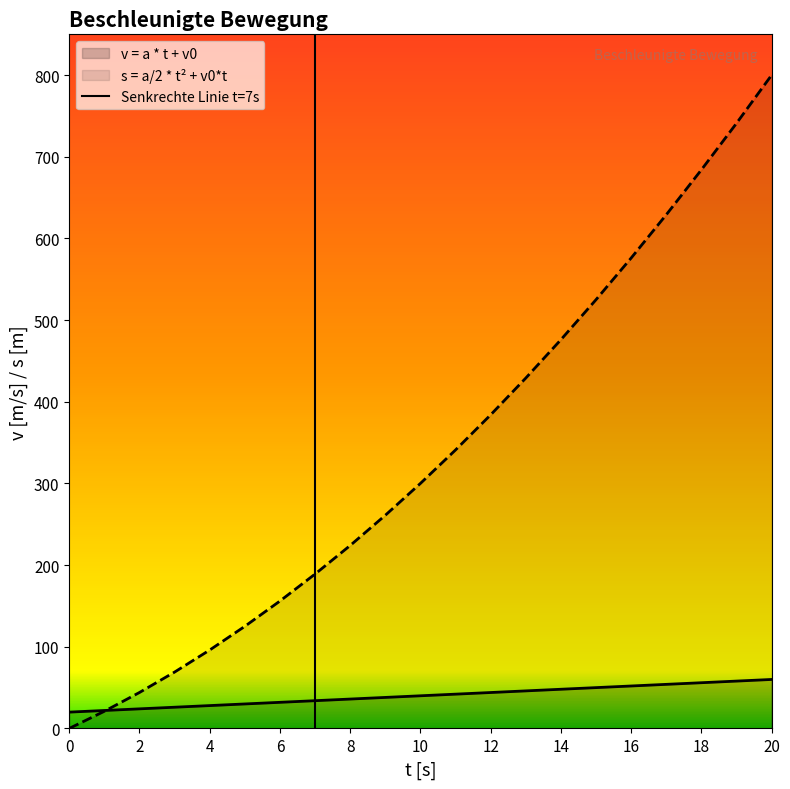

Is it true that the value at 2 is 1?

False